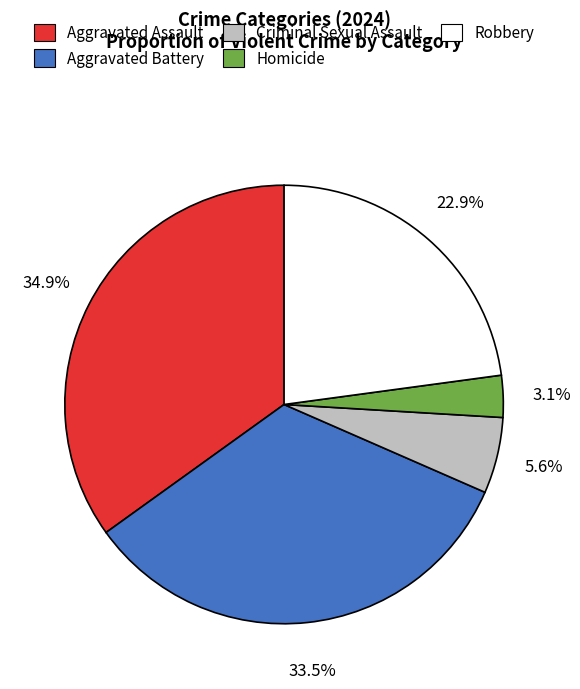

Is it true that Aggravated Assault is 47% of the pie?

False